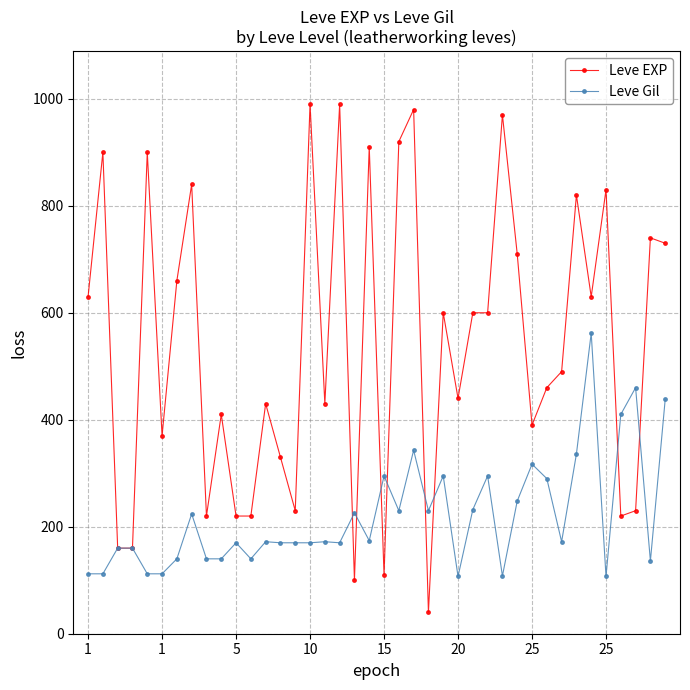

True or false: Leve Gil has more than 1 points higher than both neighbors.

True